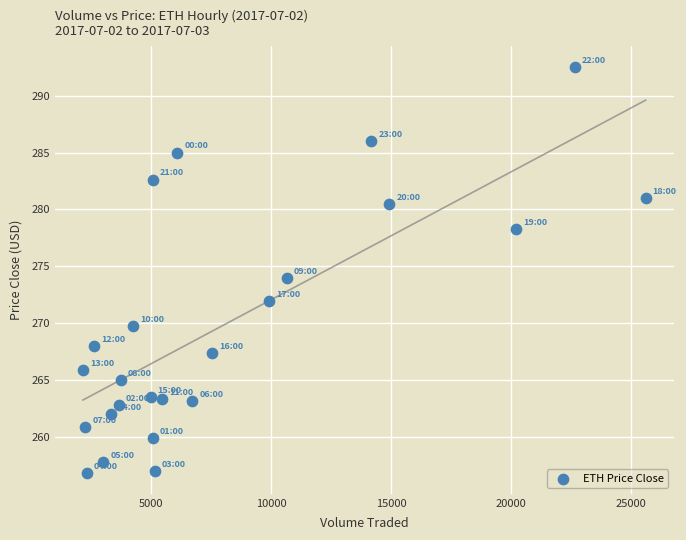

What is the range of X values (max minus min)?

23445.1